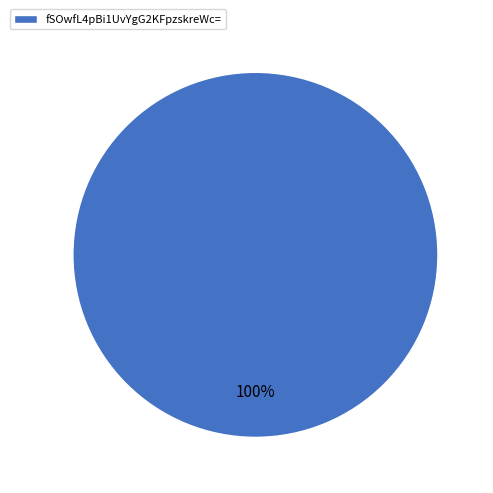

To the nearest percent, what percentage of the pie is fSOwfL4pBi1UvYgG2KFpzskreWc=?

100%